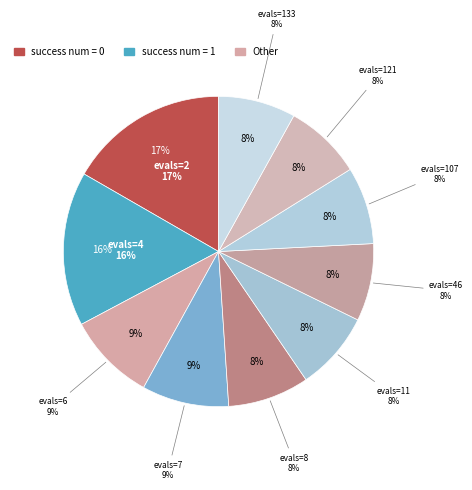

Which has a higher value, evals=8 or evals=4?

evals=4